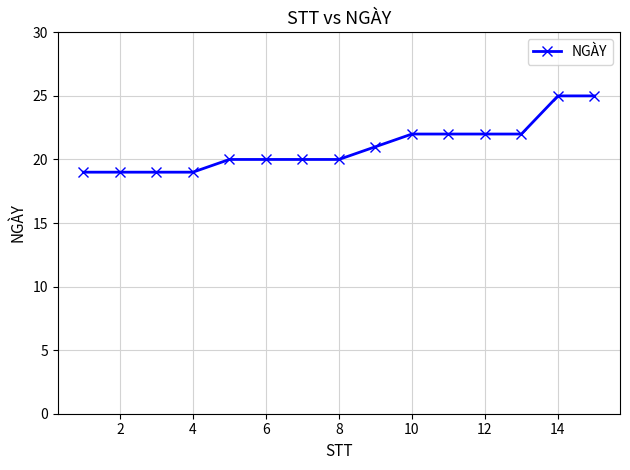

What is the greatest value displayed?

25